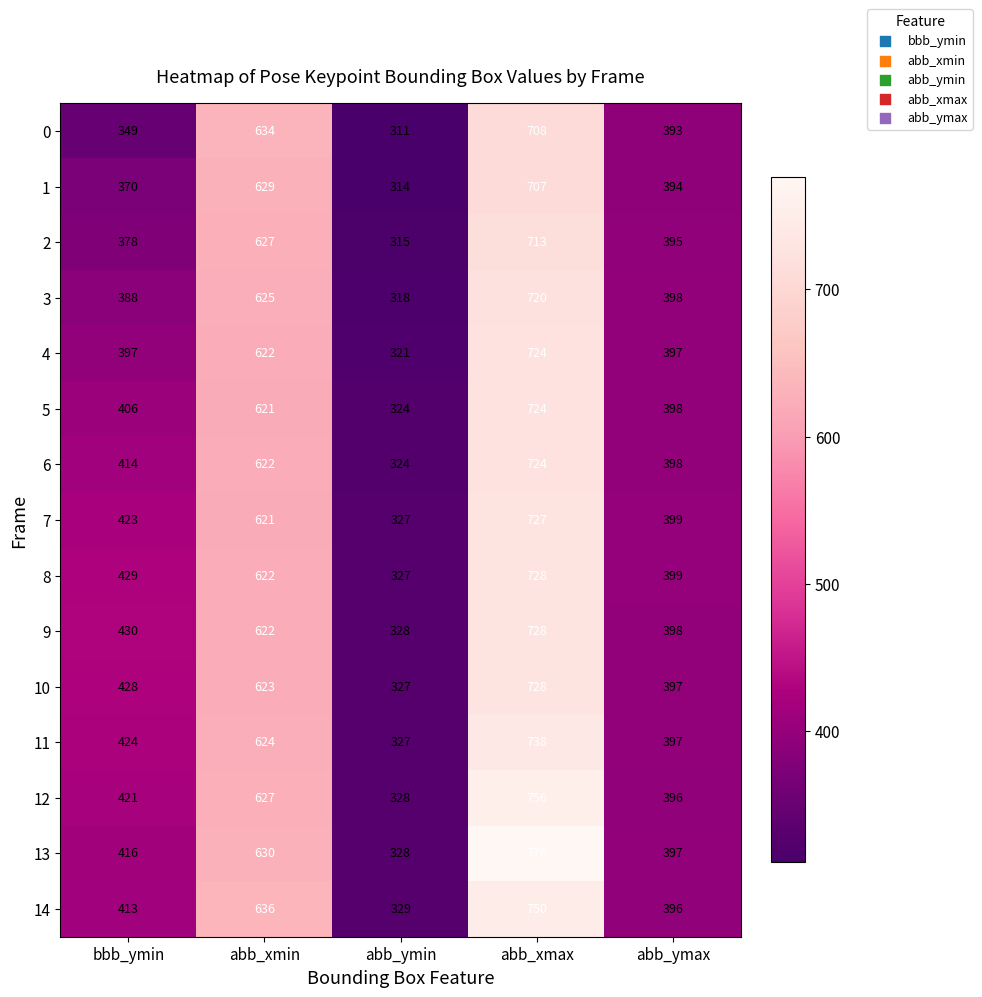

True or false: 4 has a value of 323 at abb_xmax.

False